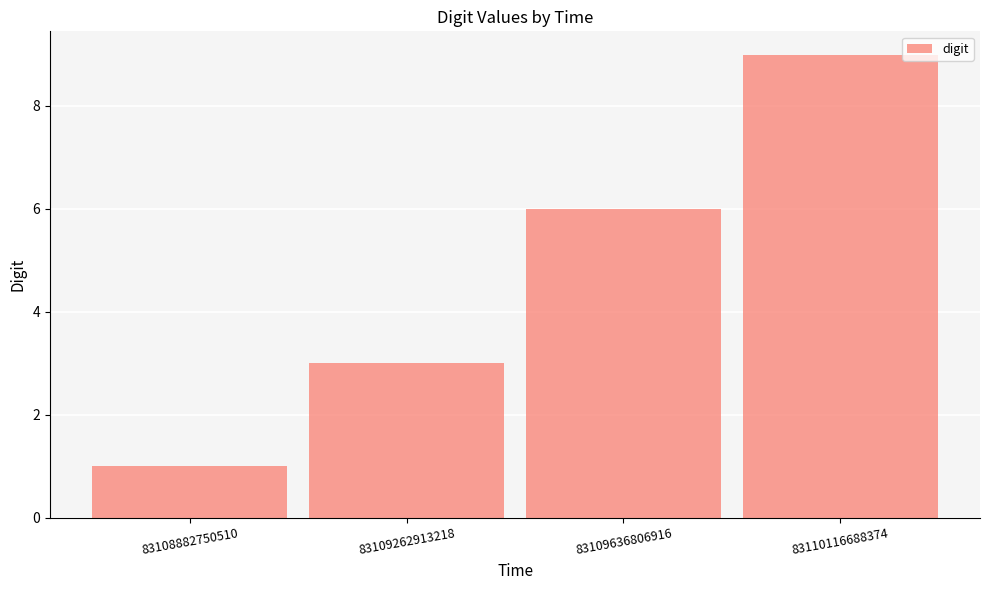

What is the difference between the second highest and minimum values?

5